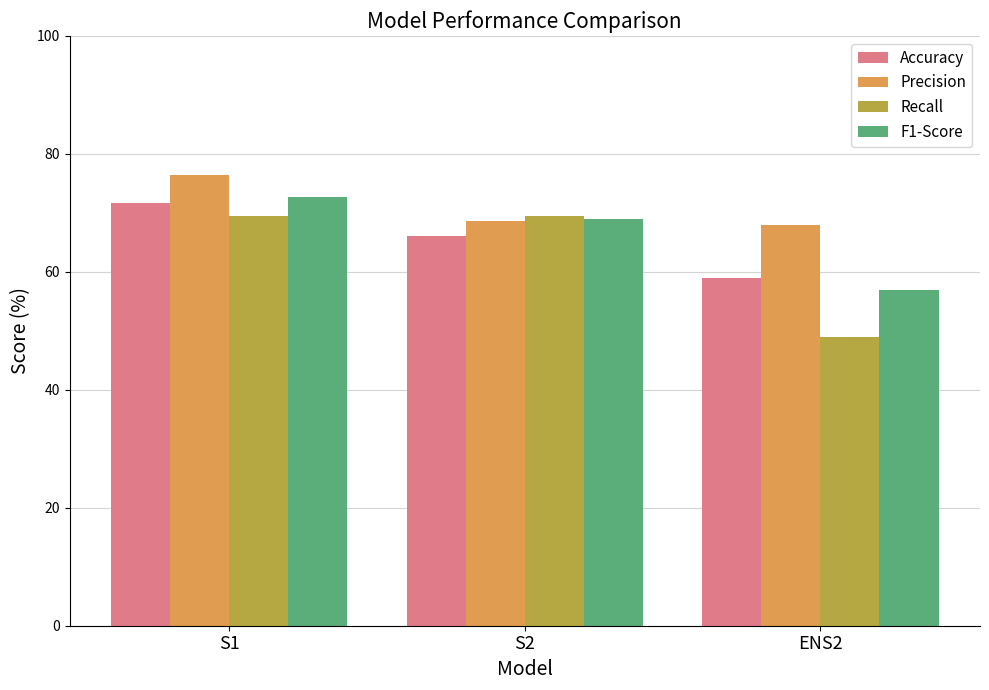

Which category has the highest value in the F1-Score series?

S1